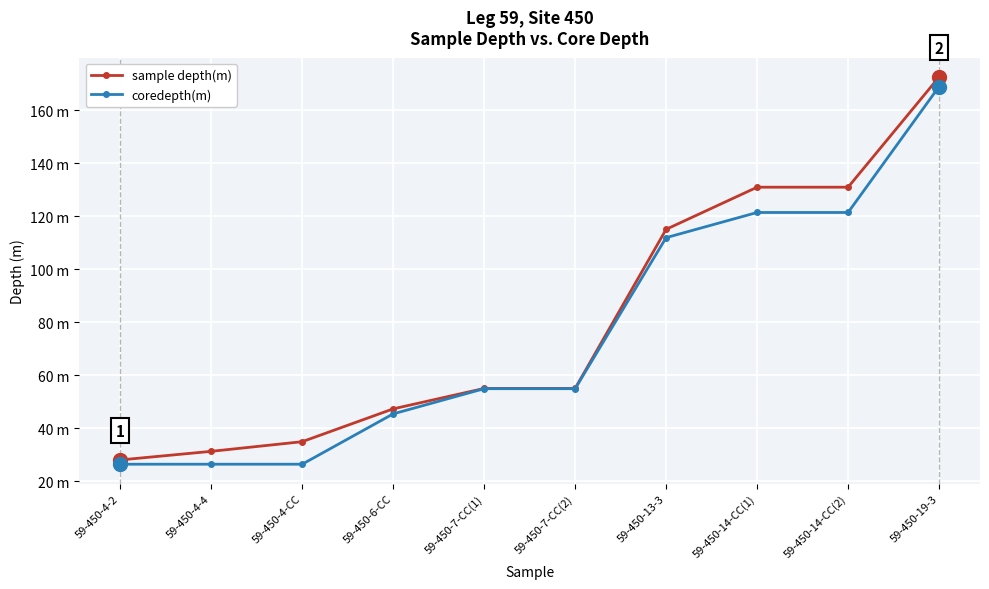

Reading left to right, list all the values displayed in this chart.

sample depth(m): 28.1	31.4	35.0	47.4	55.1	55.1	115.1	131.0	131.0	172.6
coredepth(m): 26.5	26.5	26.5	45.5	55.0	55.0	112.0	121.5	121.5	169.0